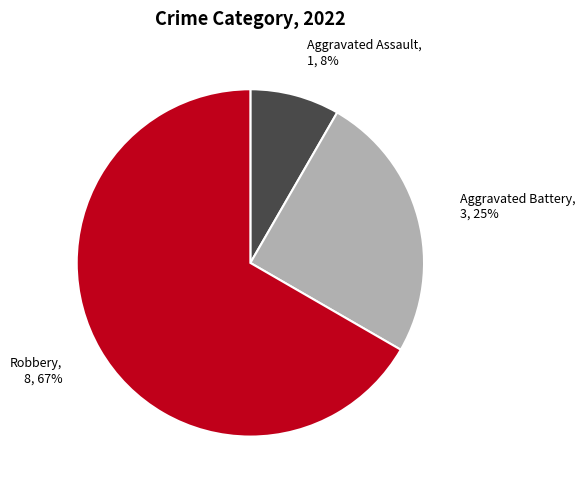

The Aggravated Assault slice represents 8% of the pie. True or false?

True